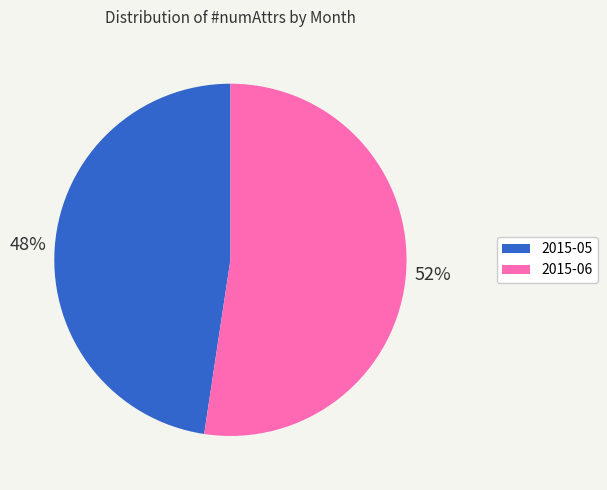

Which slice represents more than half of the pie?

2015-06